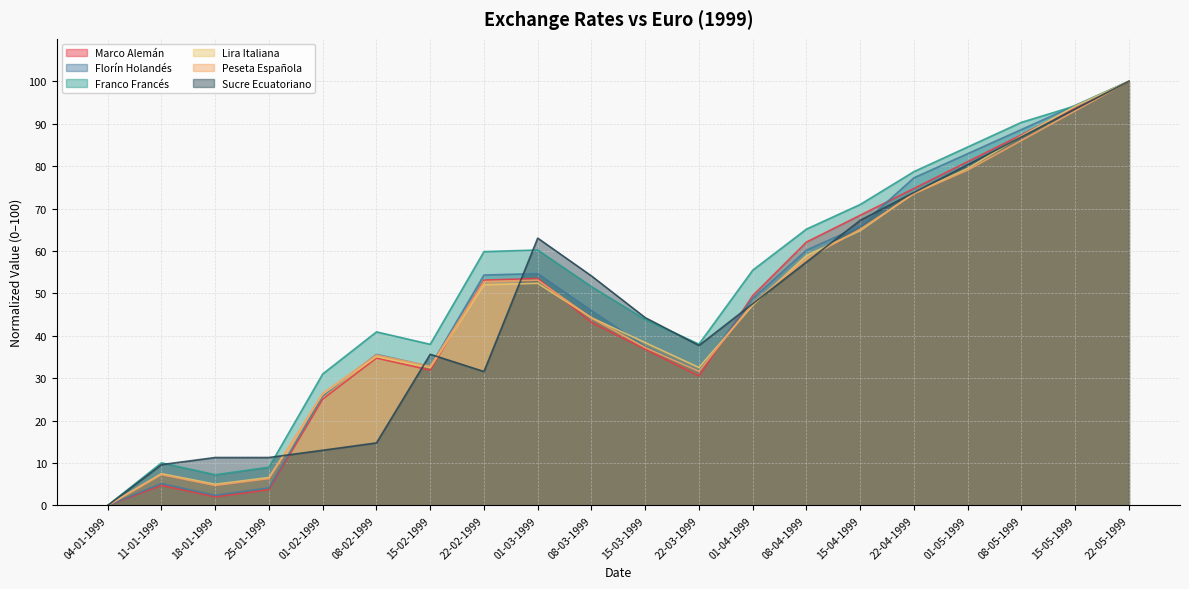

Reading left to right, what are all the values shown in this chart?

Marco Alemán: 04-01-1999=0.0	11-01-1999=4.7	18-01-1999=2.0	25-01-1999=3.7	01-02-1999=25.1	08-02-1999=34.7	15-02-1999=31.9	22-02-1999=53.1	01-03-1999=53.5	08-03-1999=43.1	15-03-1999=36.8	22-03-1999=30.5	01-04-1999=49.5	08-04-1999=62.1	15-04-1999=68.4	22-04-1999=74.7	01-05-1999=81.0	08-05-1999=87.4	15-05-1999=93.7	22-05-1999=100.0
Florín Holandés: 04-01-1999=0.0	11-01-1999=5.2	18-01-1999=2.4	25-01-1999=4.2	01-02-1999=25.8	08-02-1999=35.6	15-02-1999=32.8	22-02-1999=54.3	01-03-1999=54.7	08-03-1999=46.0	15-03-1999=37.4	22-03-1999=31.7	01-04-1999=48.8	08-04-1999=60.2	15-04-1999=65.9	22-04-1999=77.2	01-05-1999=82.9	08-05-1999=88.6	15-05-1999=94.3	22-05-1999=100.0
Franco Francés: 04-01-1999=0.0	11-01-1999=10.1	18-01-1999=7.2	25-01-1999=9.0	01-02-1999=31.0	08-02-1999=40.9	15-02-1999=38.0	22-02-1999=59.8	01-03-1999=60.2	08-03-1999=51.6	15-03-1999=43.8	22-03-1999=38.0	01-04-1999=55.5	08-04-1999=65.1	15-04-1999=71.0	22-04-1999=78.7	01-05-1999=84.5	08-05-1999=90.3	15-05-1999=94.2	22-05-1999=100.0
Lira Italiana: 04-01-1999=0.0	11-01-1999=7.5	18-01-1999=5.0	25-01-1999=6.6	01-02-1999=26.2	08-02-1999=35.1	15-02-1999=32.5	22-02-1999=52.0	01-03-1999=52.4	08-03-1999=44.3	15-03-1999=38.4	22-03-1999=32.5	01-04-1999=47.2	08-04-1999=58.9	15-04-1999=64.8	22-04-1999=73.6	01-05-1999=79.5	08-05-1999=87.1	15-05-1999=94.1	22-05-1999=100.0
Peseta Española: 04-01-1999=0.0	11-01-1999=7.3	18-01-1999=4.7	25-01-1999=6.3	01-02-1999=26.4	08-02-1999=35.5	15-02-1999=32.8	22-02-1999=52.8	01-03-1999=53.1	08-03-1999=44.2	15-03-1999=37.2	22-03-1999=31.6	01-04-1999=47.7	08-04-1999=58.1	15-04-1999=65.1	22-04-1999=73.5	01-05-1999=79.1	08-05-1999=86.0	15-05-1999=93.0	22-05-1999=100.0
Sucre Ecuatoriano: 04-01-1999=0.0	11-01-1999=9.6	18-01-1999=11.3	25-01-1999=11.3	01-02-1999=13.0	08-02-1999=14.7	15-02-1999=35.6	22-02-1999=31.6	01-03-1999=63.0	08-03-1999=54.1	15-03-1999=44.3	22-03-1999=37.7	01-04-1999=47.6	08-04-1999=57.4	15-04-1999=67.2	22-04-1999=73.8	01-05-1999=80.3	08-05-1999=86.9	15-05-1999=93.4	22-05-1999=100.0